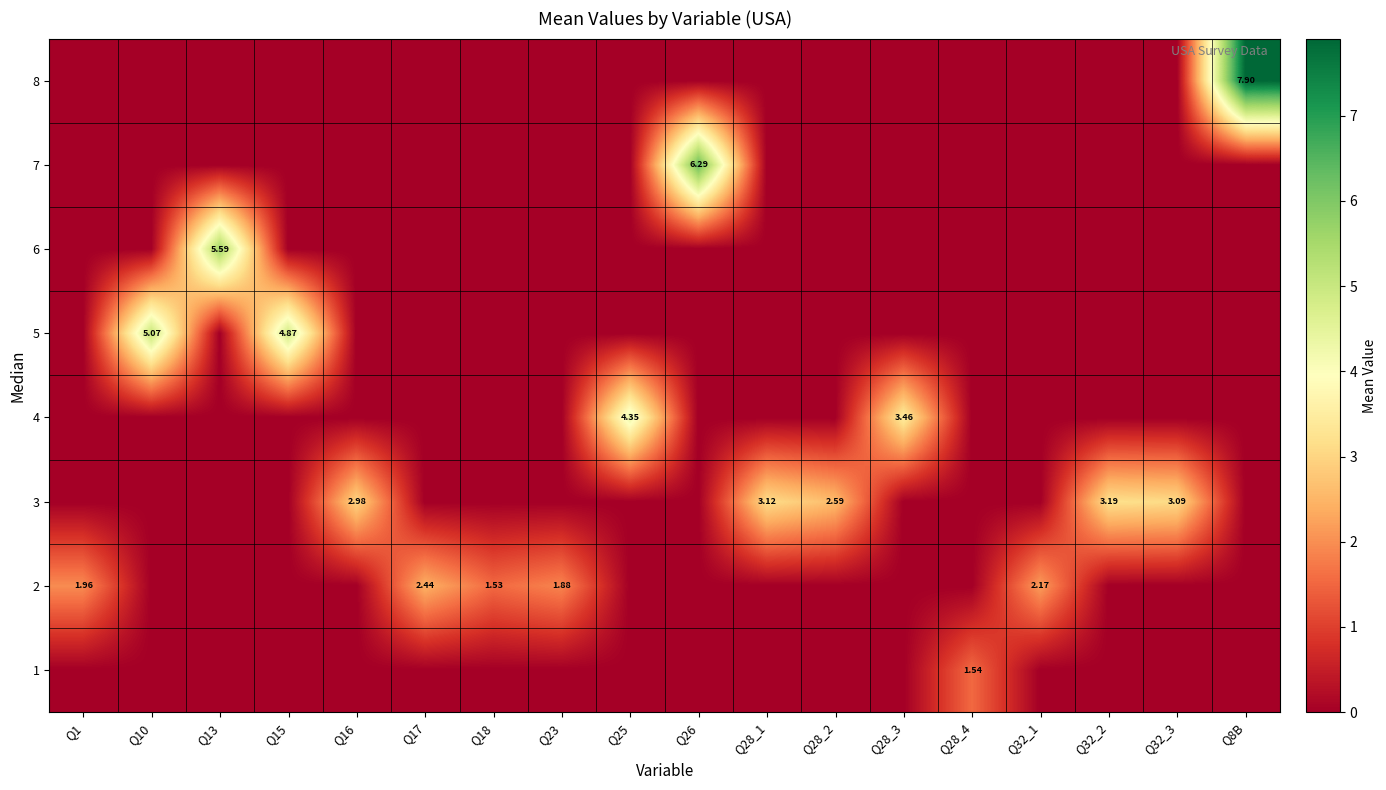

Is it true that 7 equals 0.0 at Q23?

True